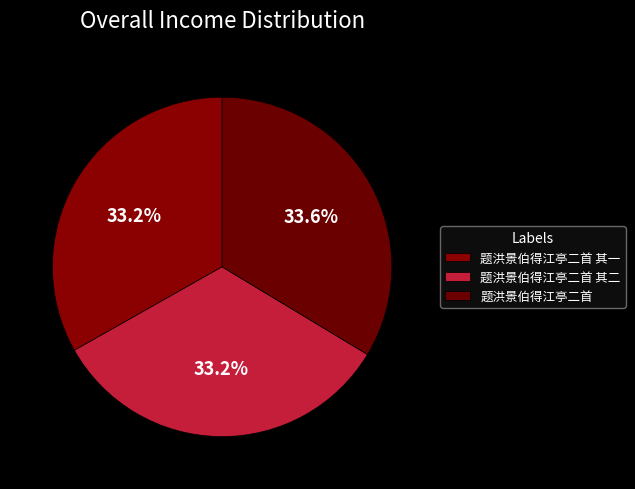

What is the largest slice in the pie chart?

题洪景伯得江亭二首